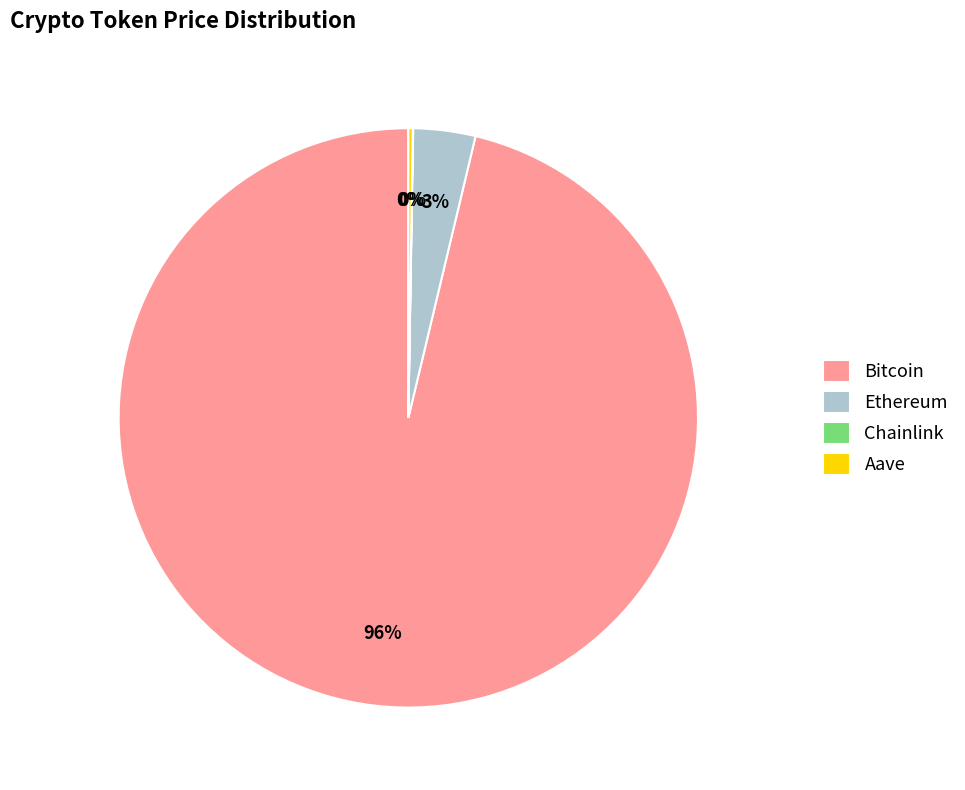

What percentage is the Ethereum slice, to the nearest percent?

3%